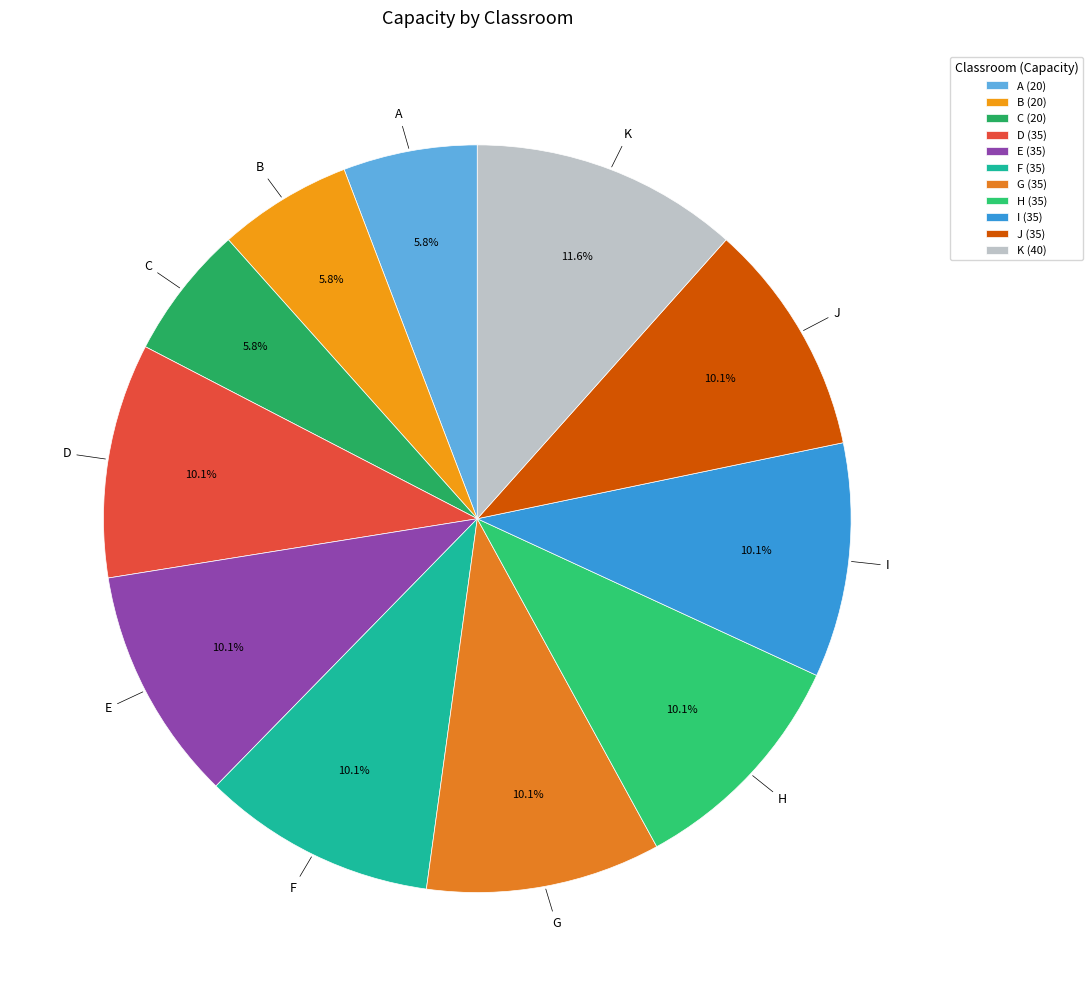

Does J represent more than half of the total?

No